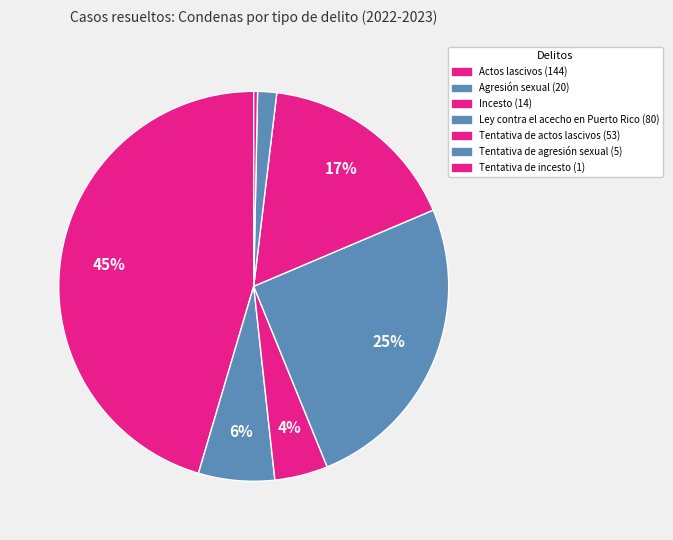

Rank the categories by value from highest to lowest.

Actos lascivos, Ley contra el acecho en Puerto Rico, Tentativa de actos lascivos, Agresión sexual, Incesto, Tentativa de agresión sexual, Tentativa de incesto